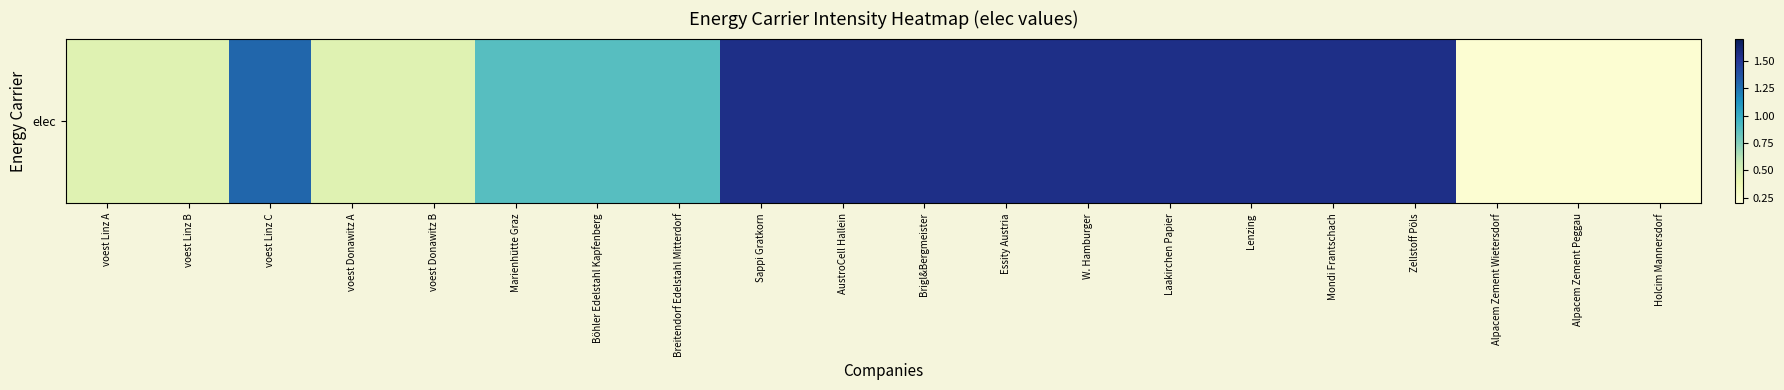

Reading left to right, what are all the values shown in this chart?

voest Linz A=0.5	voest Linz B=0.5	voest Linz C=1.3	voest Donawitz A=0.5	voest Donawitz B=0.5	Marienhütte Graz=0.9	Böhler Edelstahl Kapfenberg=0.9	Breitendorf Edelstahl Mitterdorf=0.9	Sappi Gratkorn=1.6	AustroCell Hallein=1.6	Brigl&Bergmeister=1.6	Essity Austria=1.6	W. Hamburger=1.6	Laakirchen Papier=1.6	Lenzing=1.6	Mondi Frantschach=1.6	Zellstoff Pöls=1.6	Alpacem Zement Wietersdorf=0.2	Alpacem Zement Peggau=0.2	Holcim Mannersdorf=0.2